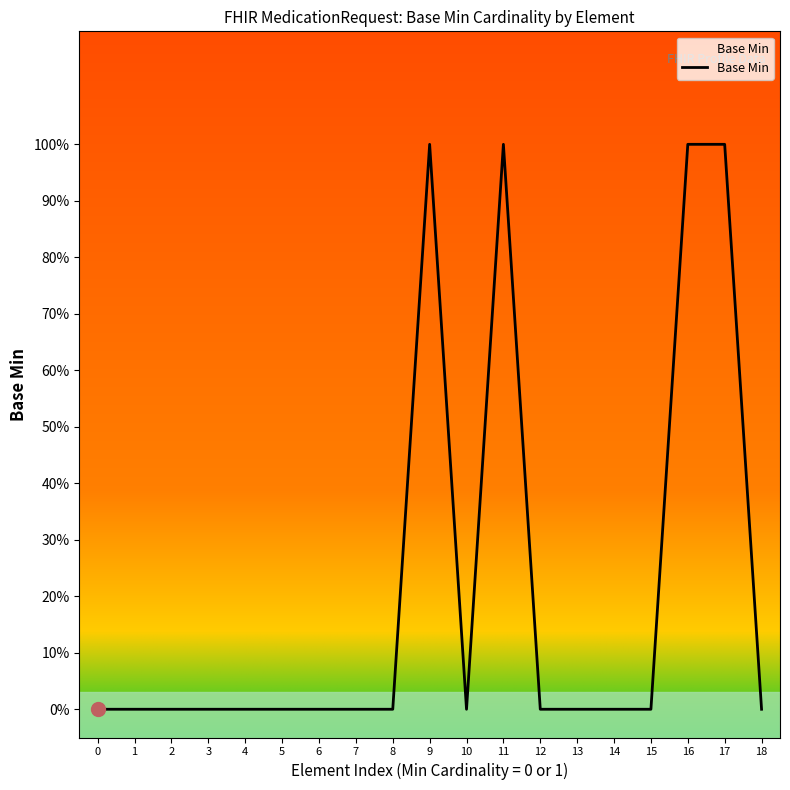

Does the chart have visible grid lines?

No